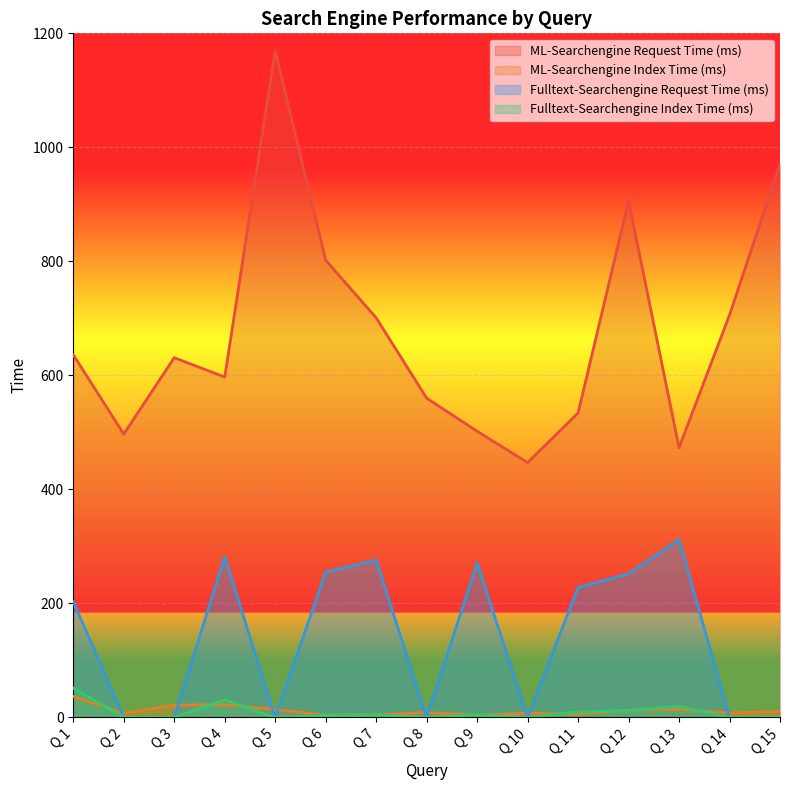

Reading right to left, list all the values displayed in this chart.

ML-Searchengine Request Time (ms): 971.0	706.0	473.0	906.0	534.0	447.0	502.0	560.0	701.0	802.0	1169.0	597.0	631.0	497.0	636.0
ML-Searchengine Index Time (ms): 10.0	8.1	13.9	12.6	5.6	7.5	4.0	8.5	4.6	4.0	13.7	22.5	21.4	7.4	36.7
Fulltext-Searchengine Request Time (ms): 0.0	0.0	312.0	252.0	228.0	0.0	271.0	0.0	276.0	255.0	0.0	282.0	0.0	0.0	203.0
Fulltext-Searchengine Index Time (ms): 0.0	0.0	19.5	12.2	9.7	0.0	4.4	0.0	4.3	3.6	0.0	31.0	0.0	0.0	51.6